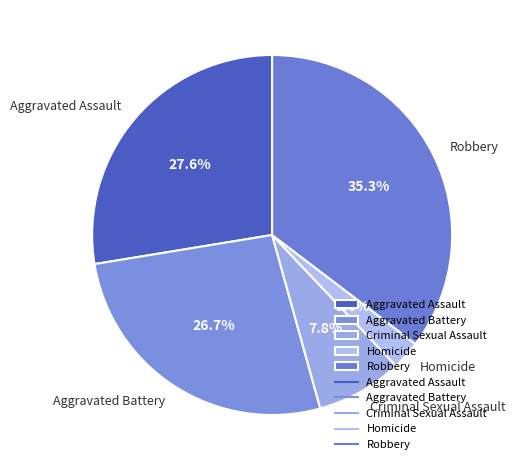

To the nearest percent, what is the average slice percentage?

20%